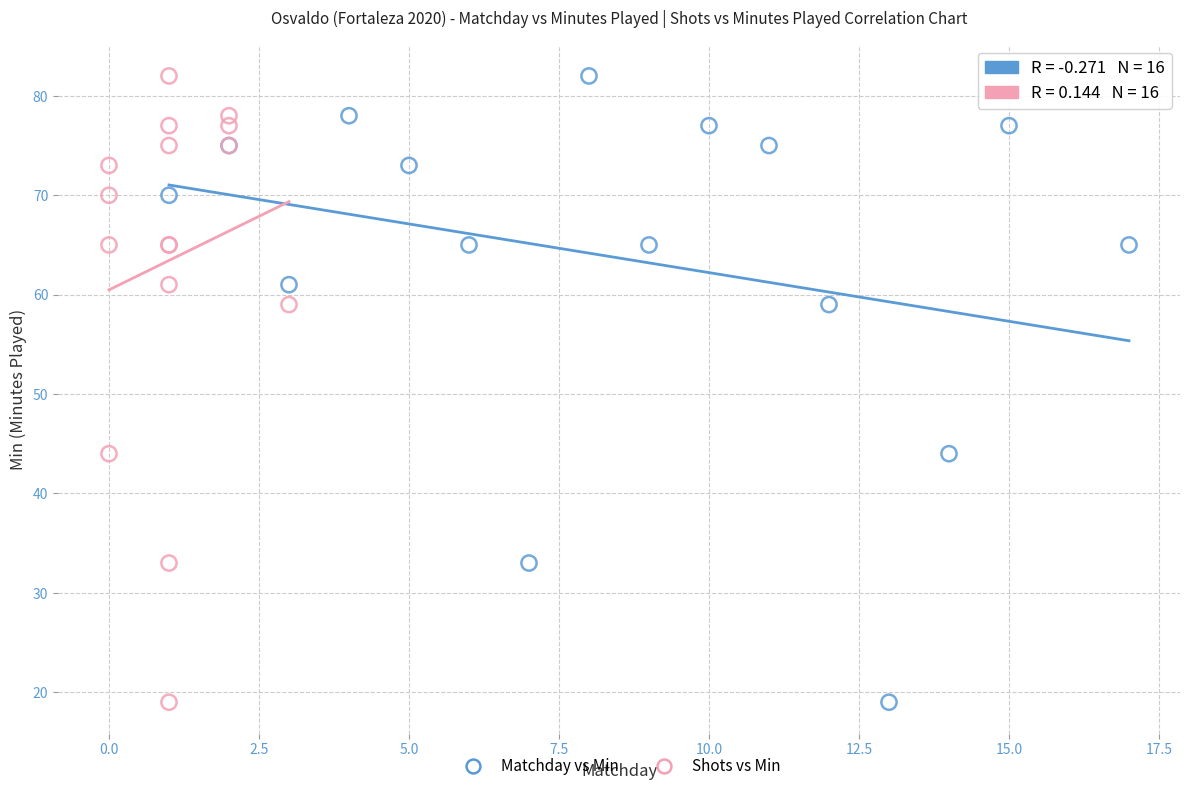

What are all the series names shown in the legend?

Matchday vs Min, Shots vs Min